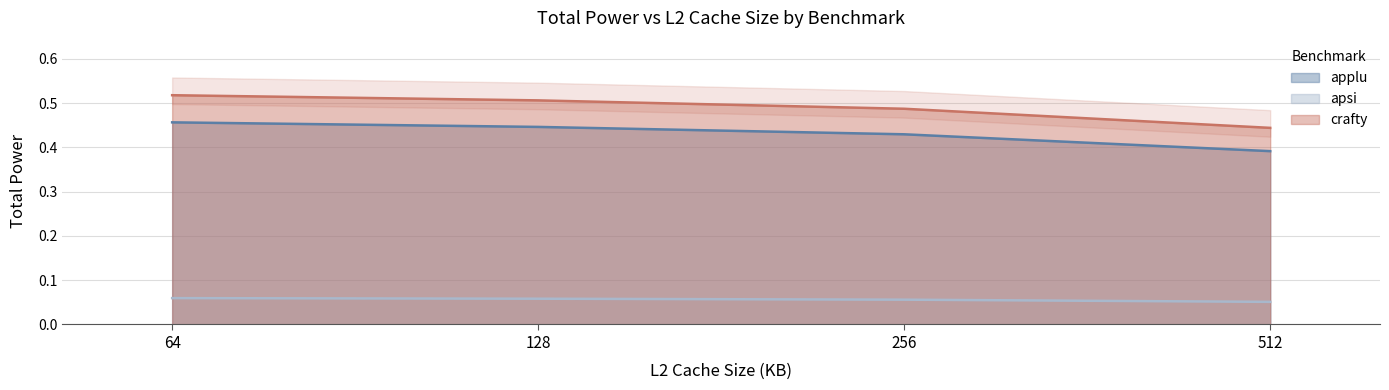

Where is crafty nearest to the value 0?

512